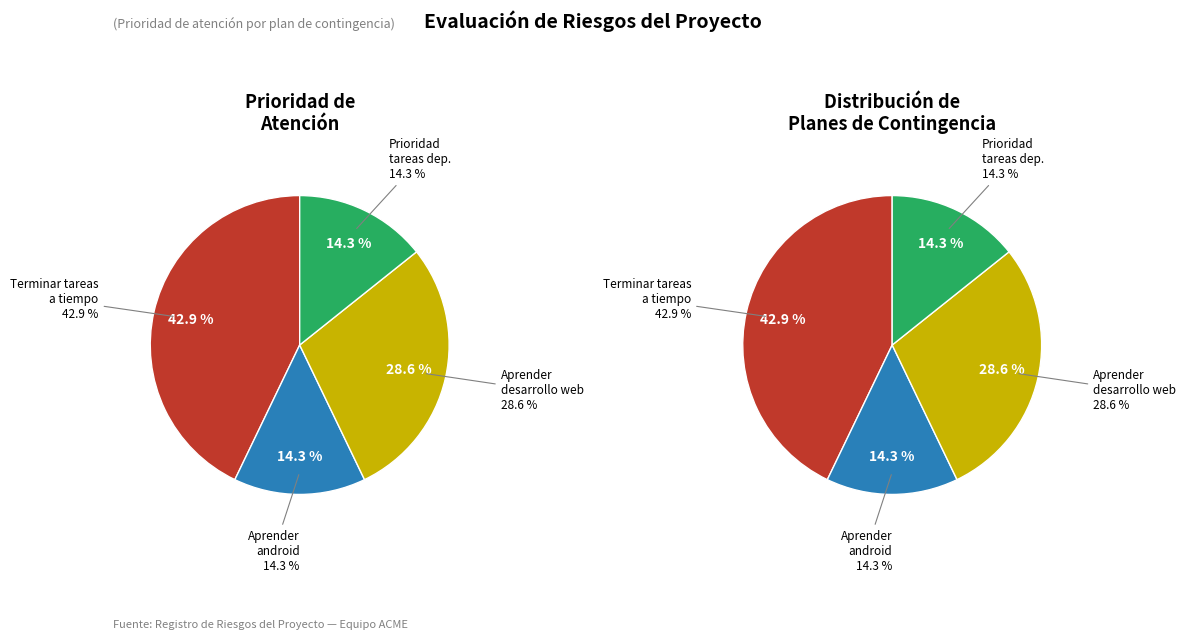

Count the number of slices in the pie.

4